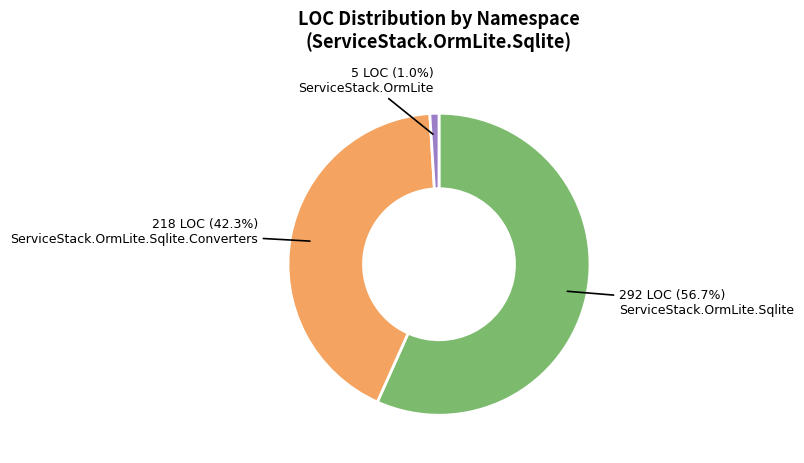

Does any single category account for the majority?

Yes